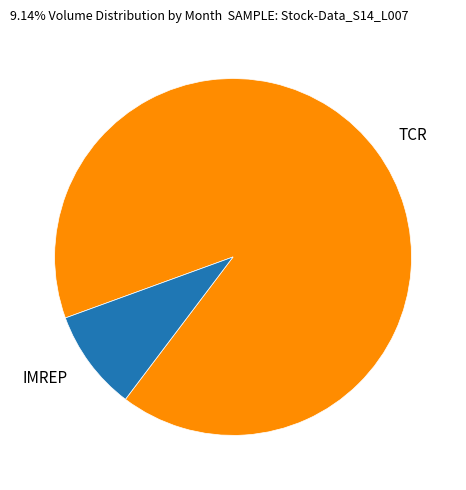

Do TCR and IMREP together represent more than half of the pie?

Yes